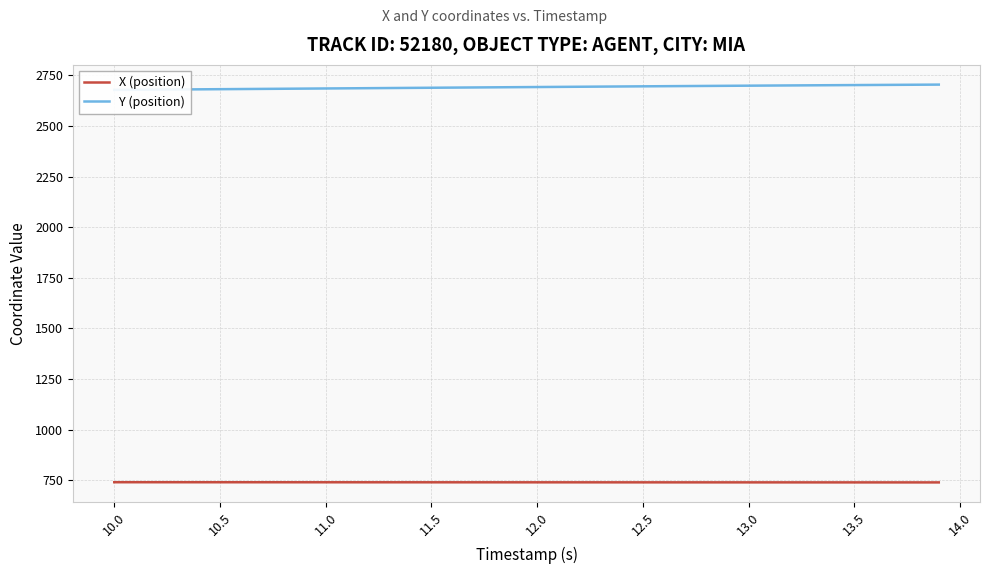

Which series has the largest range (max minus min)?

Y (position)